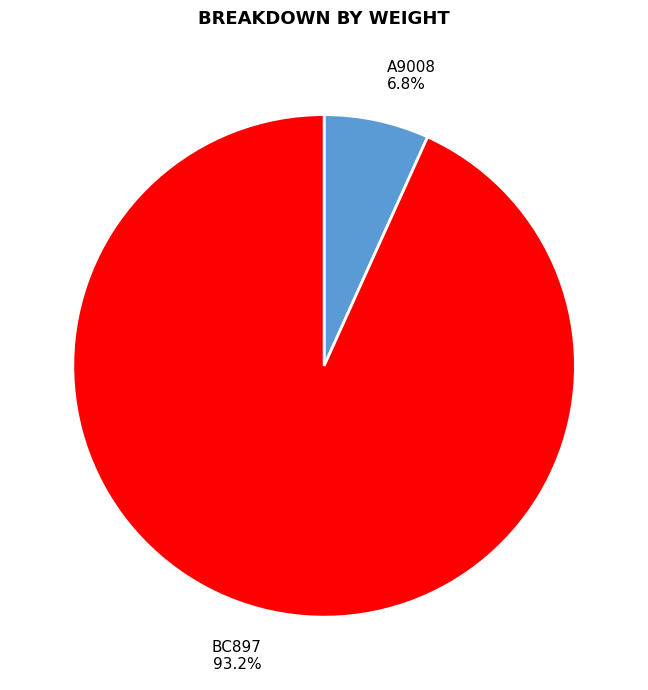

How many segments does this pie chart have?

2